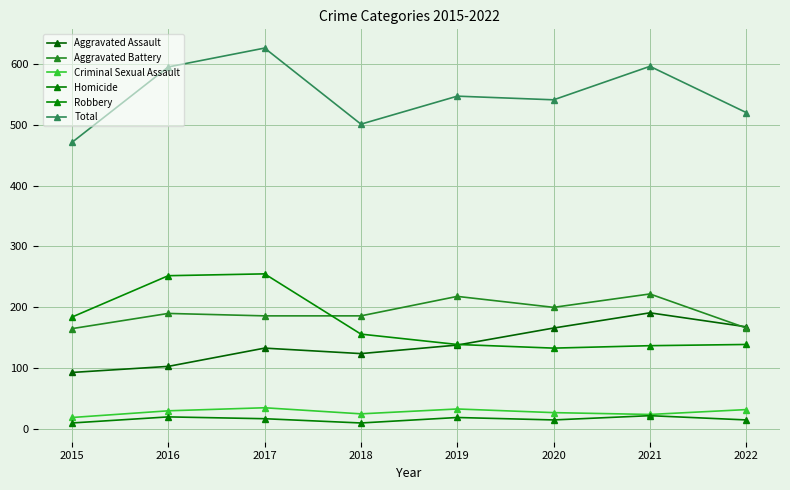

What is the sum of the Criminal Sexual Assault values at 2016 and 2017?

65